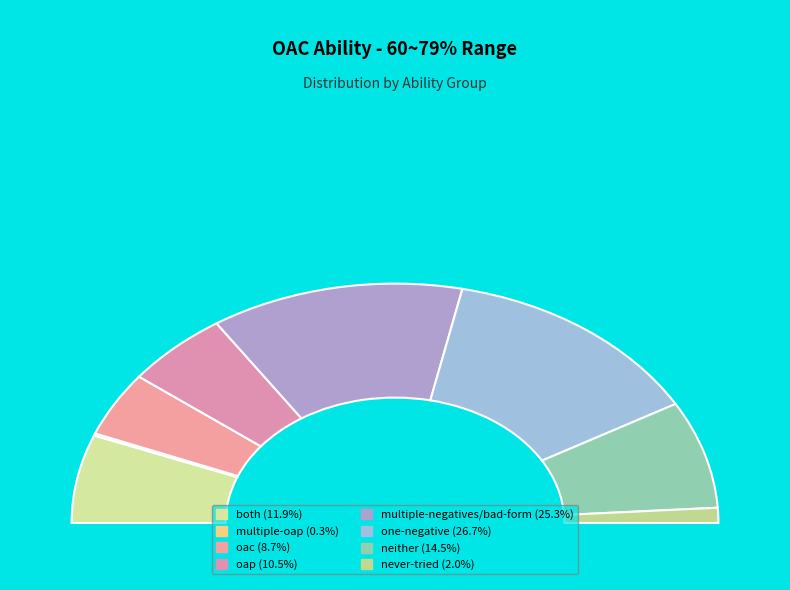

To the nearest percent, what is the difference between the both and oac slice percentages?

3%